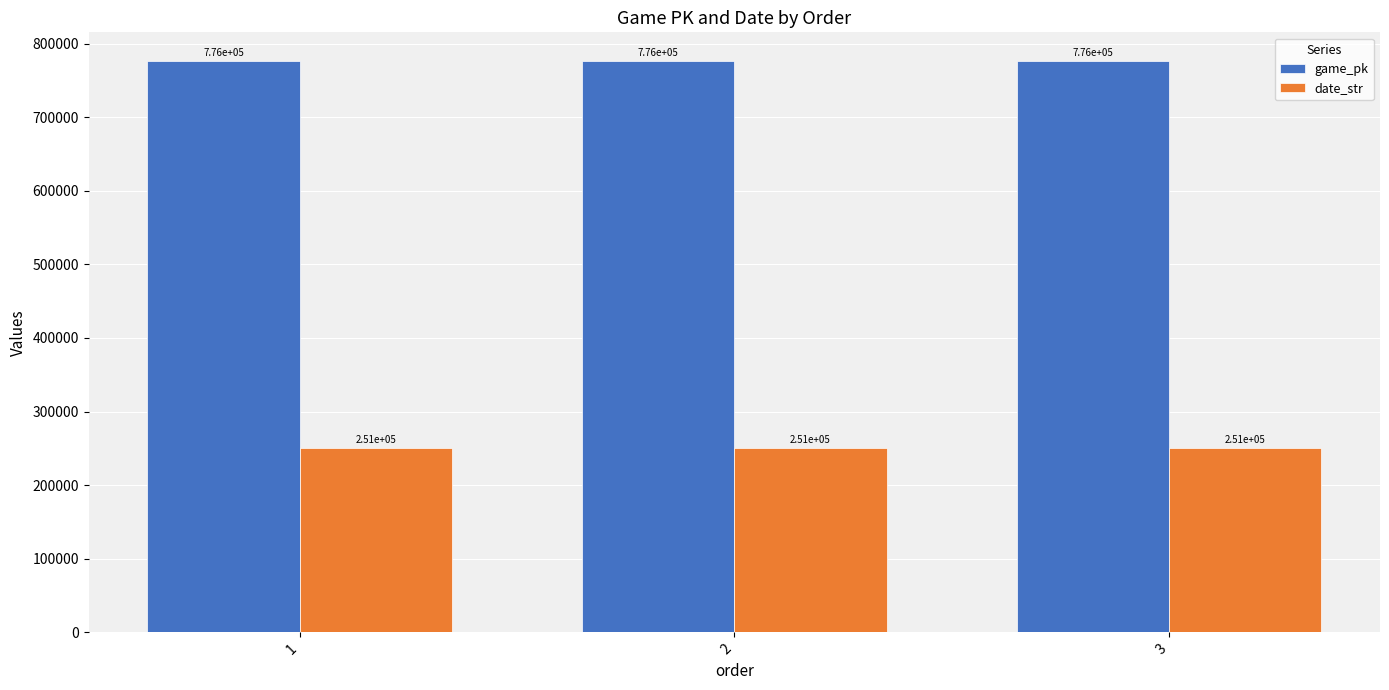

How many distinct data groups are displayed?

2